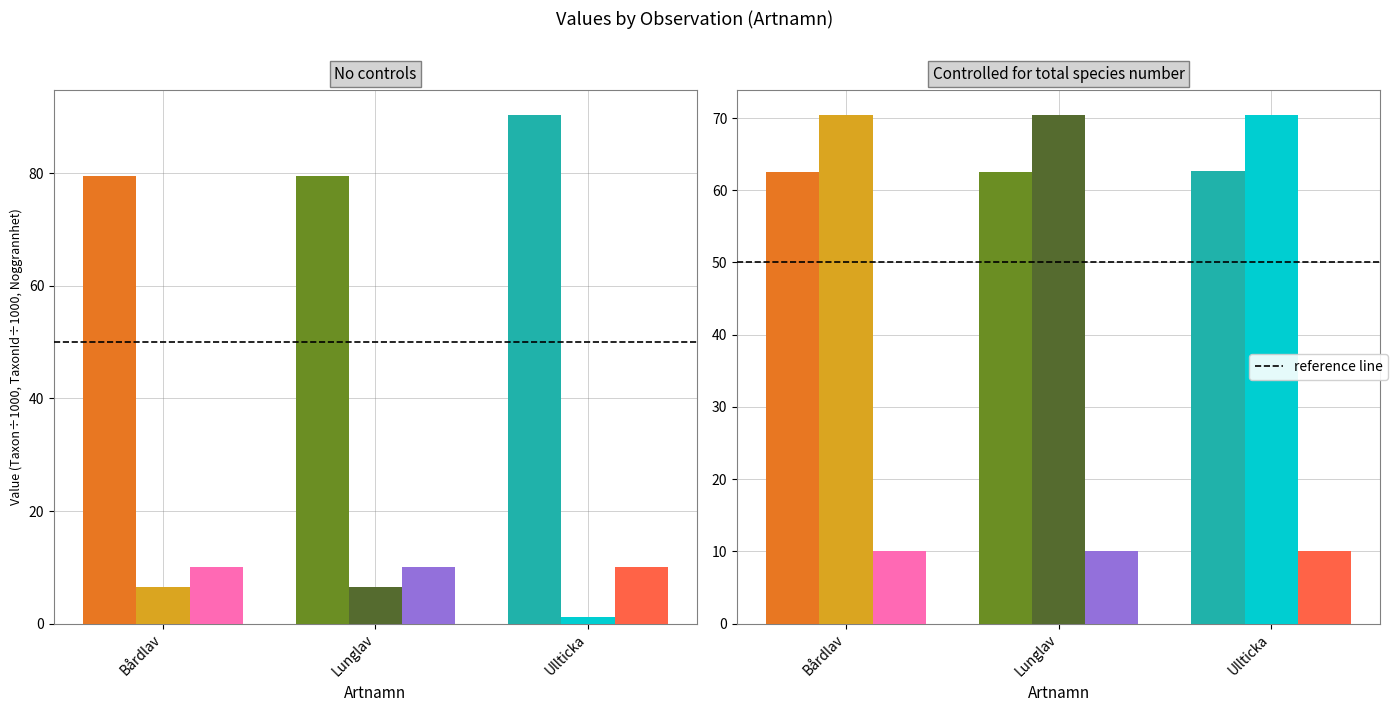

Reading left to right, what are all the values shown in this chart?

Taxonsorteringsordning (÷1000): 79.6	79.6	90.3
TaxonId (÷1000): 6.5	6.5	1.2
Noggrannhet: 10.0	10.0	10.0
Ost (÷10000): 62.6	62.6	62.6
Nord (÷100000): 70.4	70.4	70.4